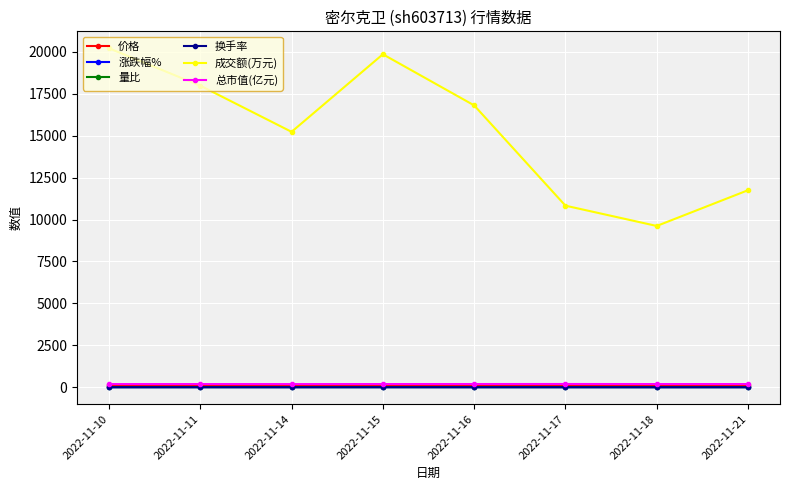

What is the value of the 换手率 point at the 6th from the left?

0.6